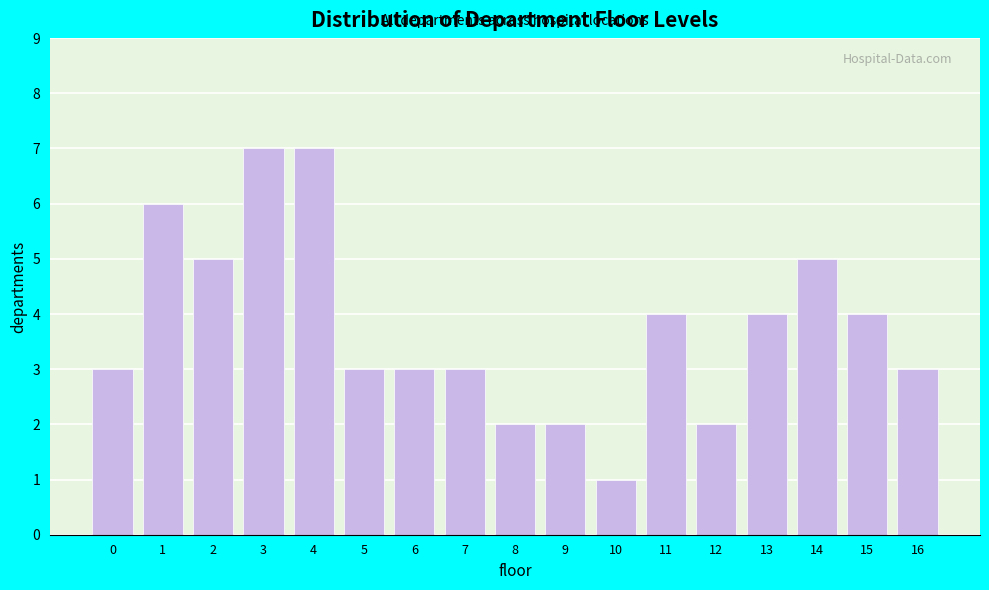

Reading left to right, transcribe all the data shown in this chart.

3	6	5	7	7	3	3	3	2	2	1	4	2	4	5	4	3